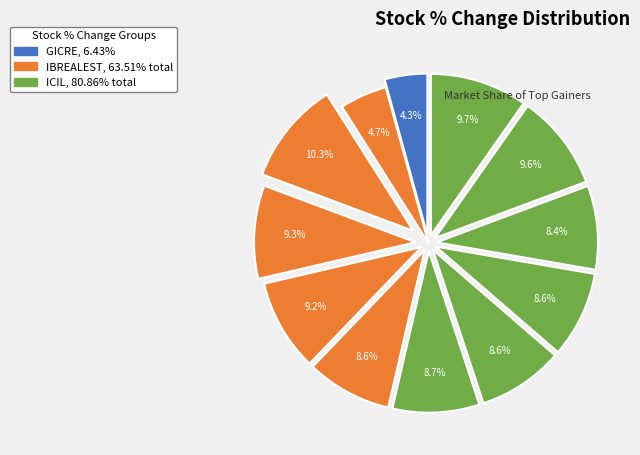

Count the number of slices in the pie.

12